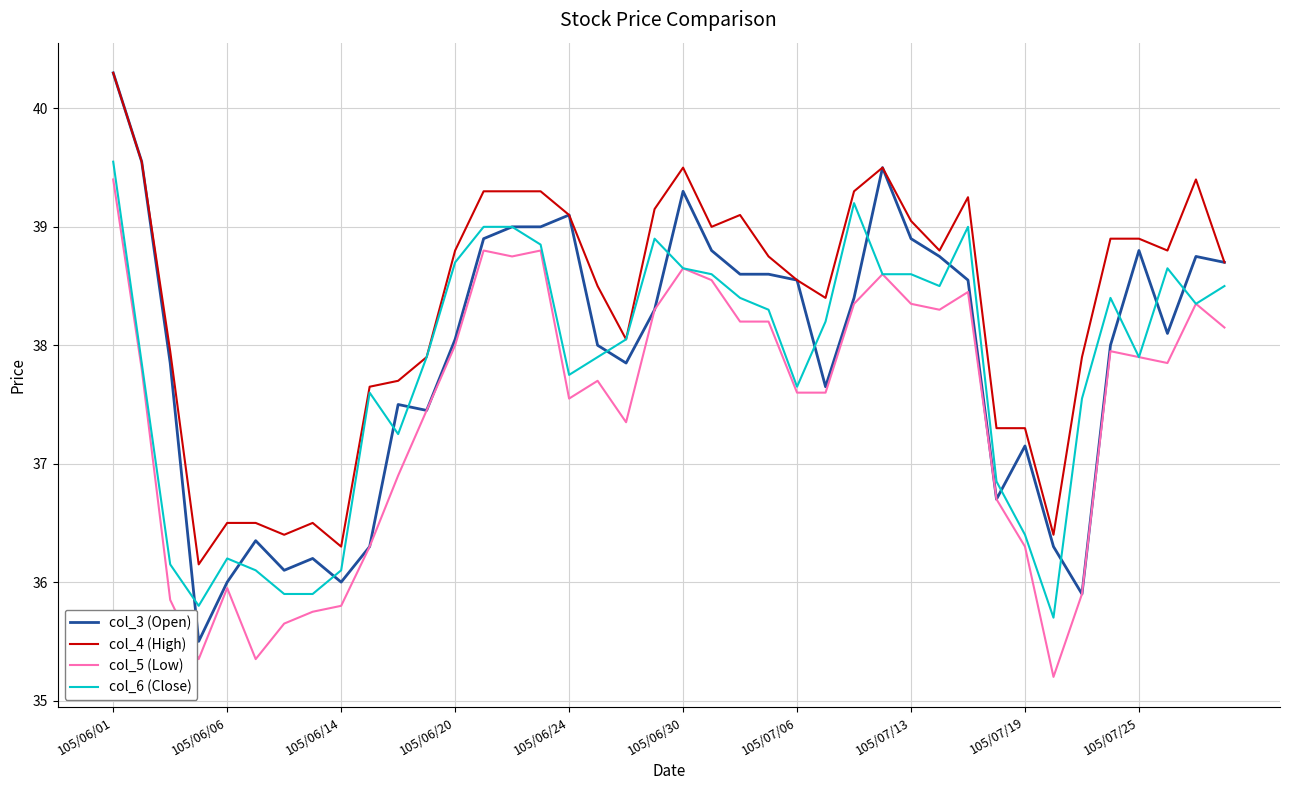

Which series has the largest range (max minus min)?

col_3 (Open)